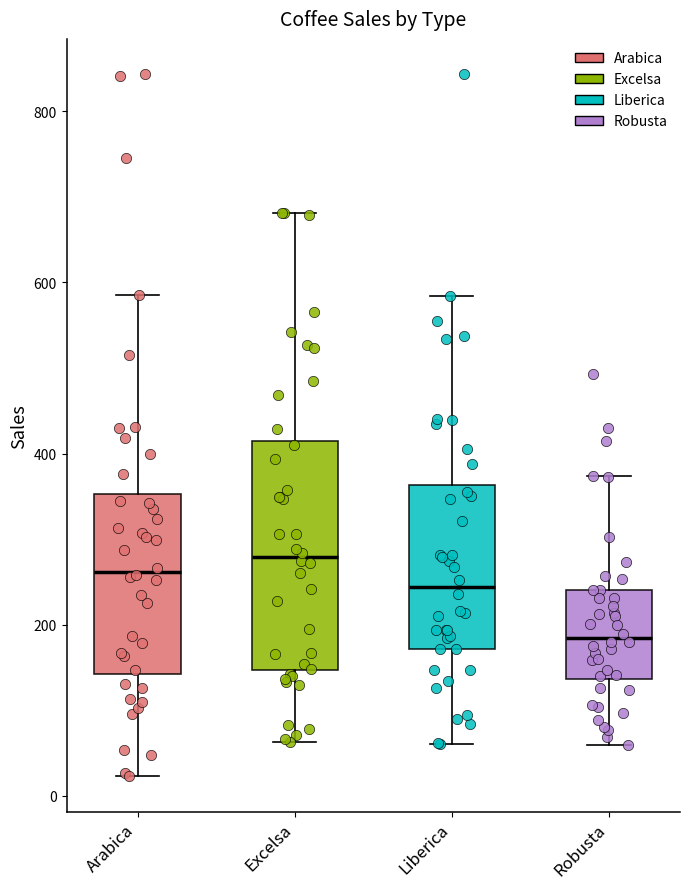

Reading left to right, read every box against the y-axis: the position of its median line, the range the box covers, and the ends of its whiskers. The values are not printed on the chart, so give them approximately, as read against the axis.

Arabica: median 260, box 140 to 360, whiskers 20 to 580
Excelsa: median 280, box 140 to 420, whiskers 60 to 680
Liberica: median 240, box 180 to 360, whiskers 60 to 580
Robusta: median 180, box 140 to 240, whiskers 60 to 380